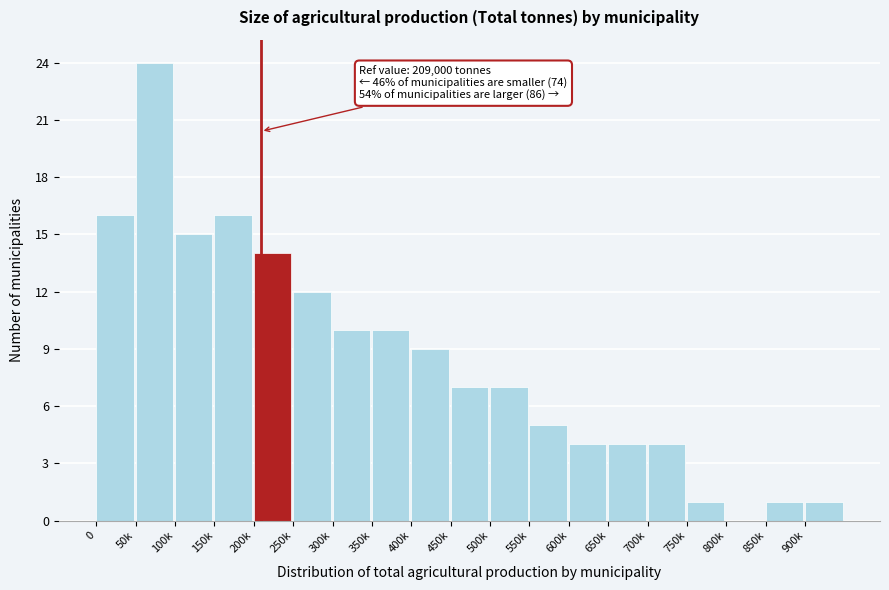

Reading left to right, what are all the values shown in this chart?

0=16	50k=24	100k=15	150k=16	200k=14	250k=12	300k=10	350k=10	400k=9	450k=7	500k=7	550k=5	600k=4	650k=4	700k=4	750k=1	800k=0	850k=1	900k=1